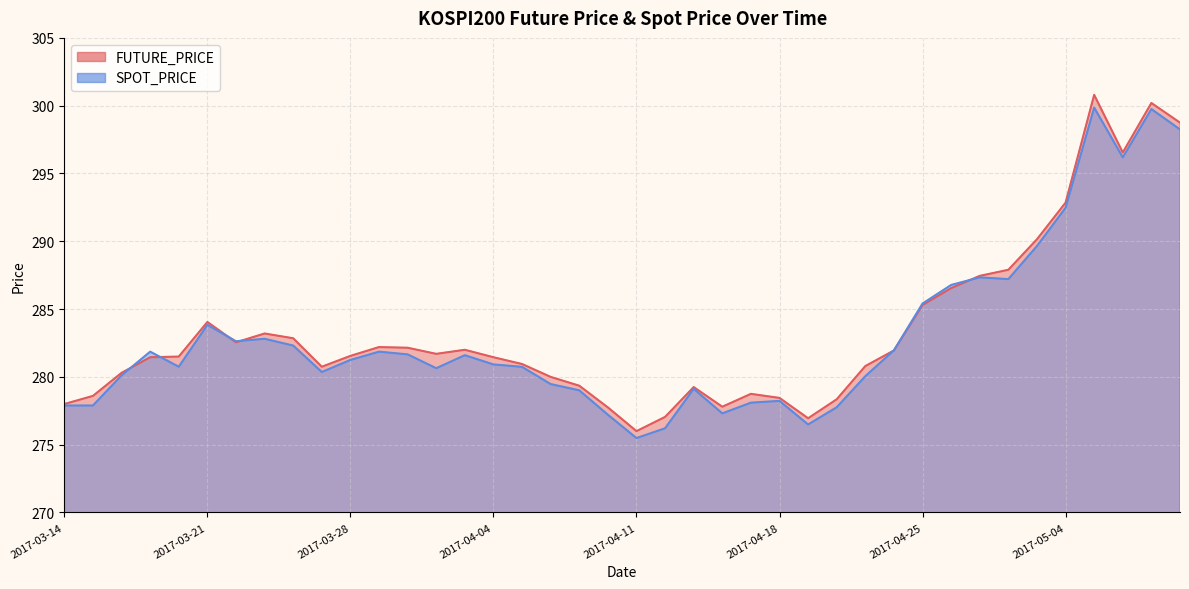

What is the label of the 39th point from the right?

2017-03-15